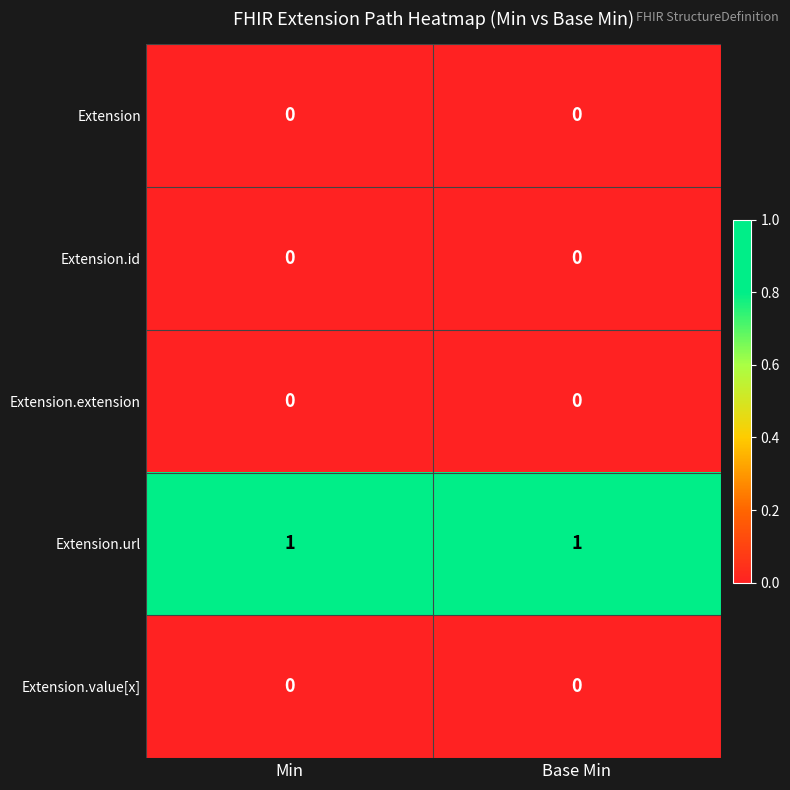

The value of Extension at Base Min is 0. True or false?

True